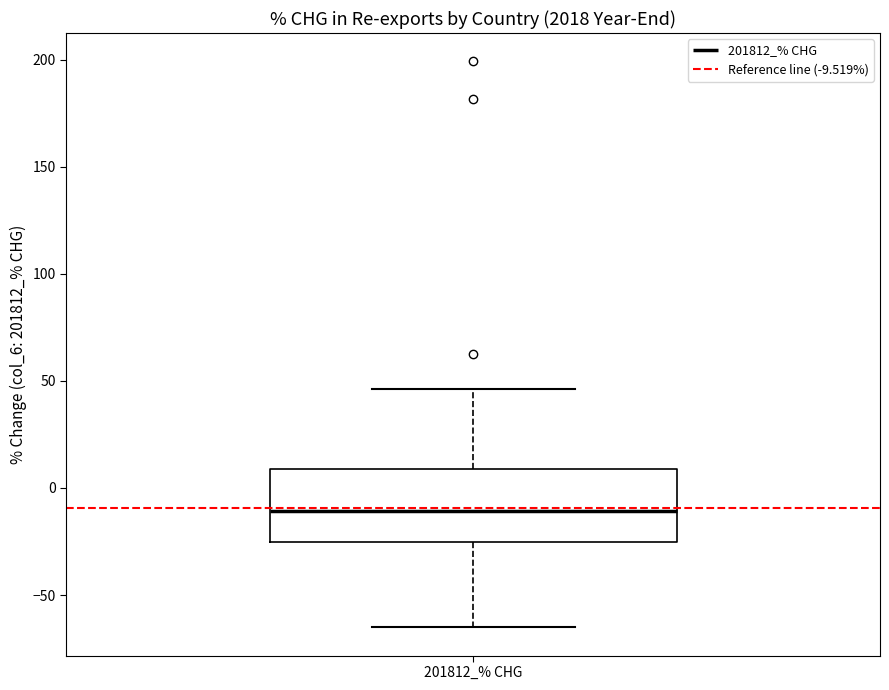

Transcribe this box plot: give where the median line is, the range the box spans, and where the two whiskers end, as read against the y-axis. The values are not printed on the chart, so give them approximately, as read against the axis.

median -10, box -25 to 10, whiskers -65 to 45